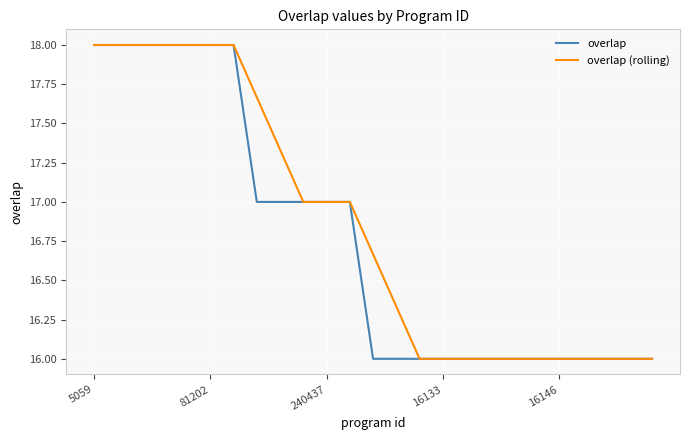

Rank the series by their average value, from lowest to highest.

overlap, overlap (rolling)